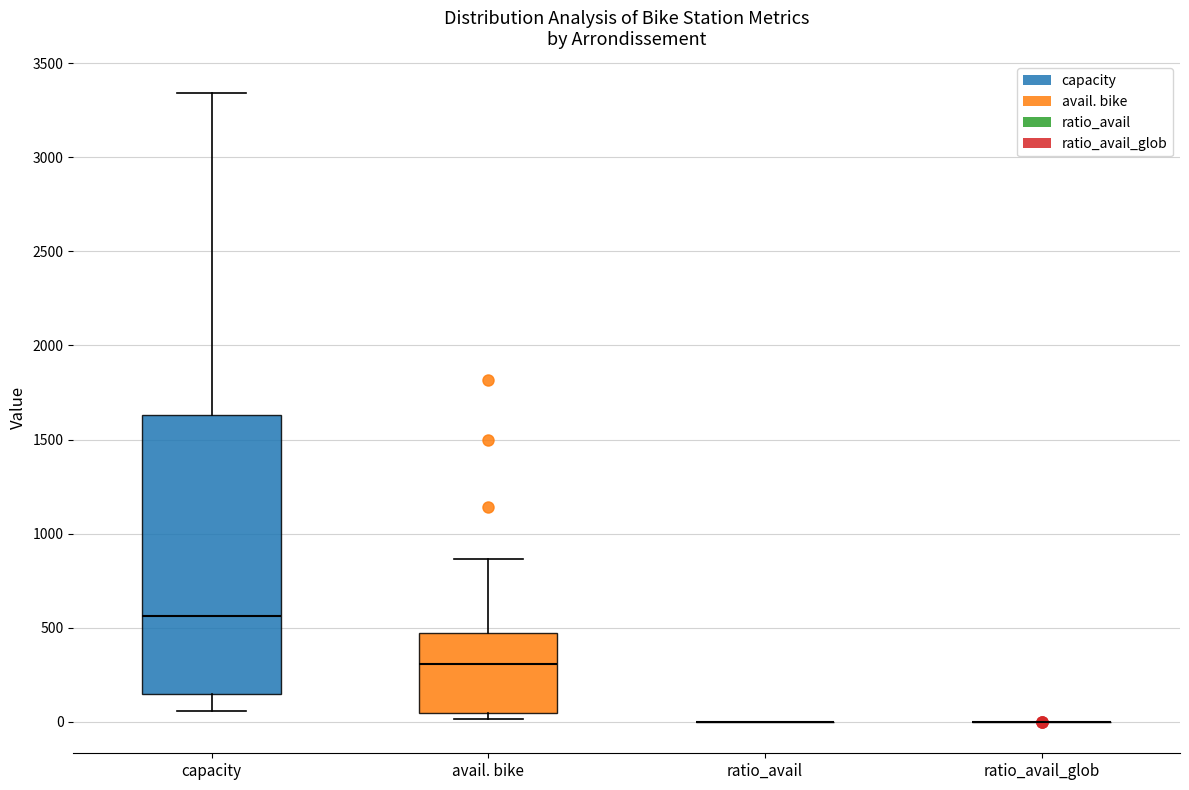

Reading left to right, read every box against the y-axis: the position of its median line, the range the box covers, and the ends of its whiskers. The values are not printed on the chart, so give them approximately, as read against the axis.

capacity: median 550, box 150 to 1650, whiskers 50 to 3350
avail. bike: median 300, box 50 to 450, whiskers 0 to 850
ratio_avail: box collapsed to a line at 0, whiskers 0 to 0
ratio_avail_glob: box collapsed to a line at 0, whiskers 0 to 0